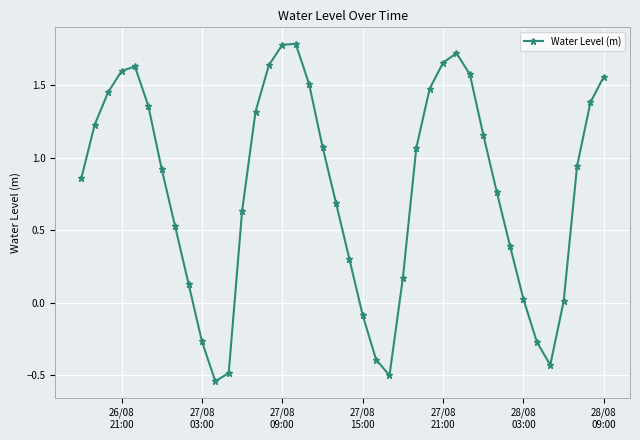

What is the value of the 22nd point from the left?

-0.1